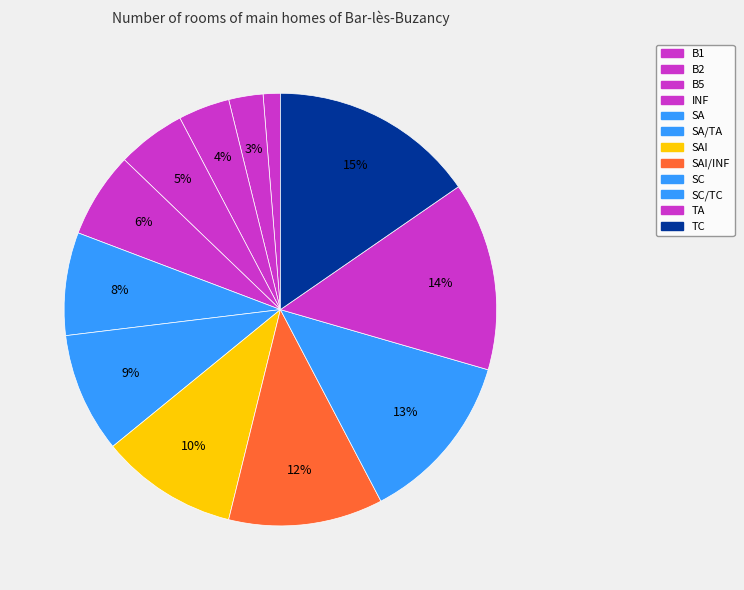

Count the number of slices in the pie.

12